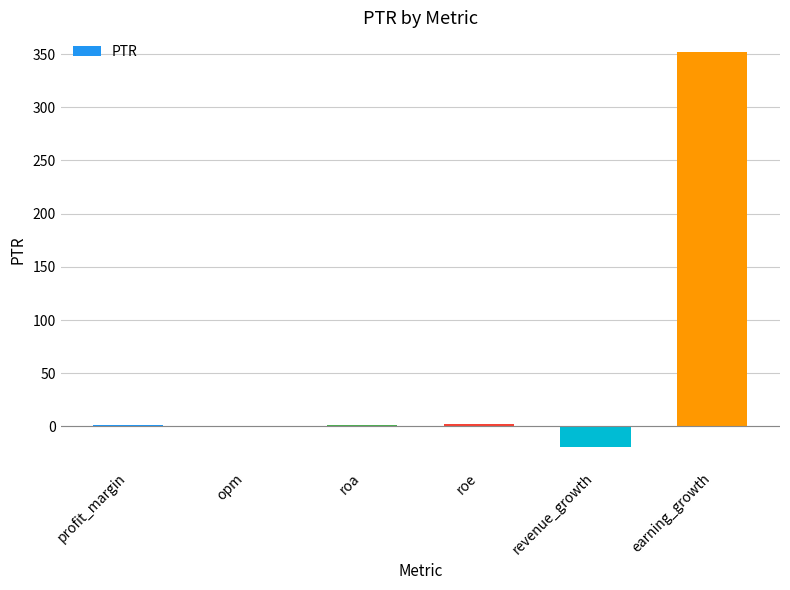

What is the maximum value shown in the chart?

351.9